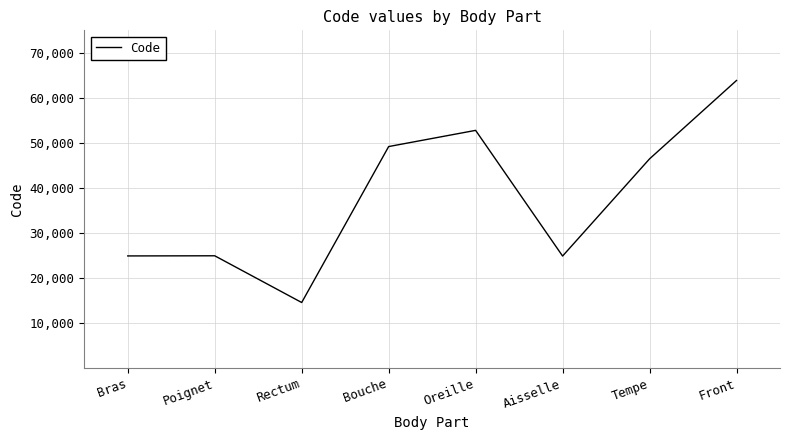

Count the number of categories in the chart.

8